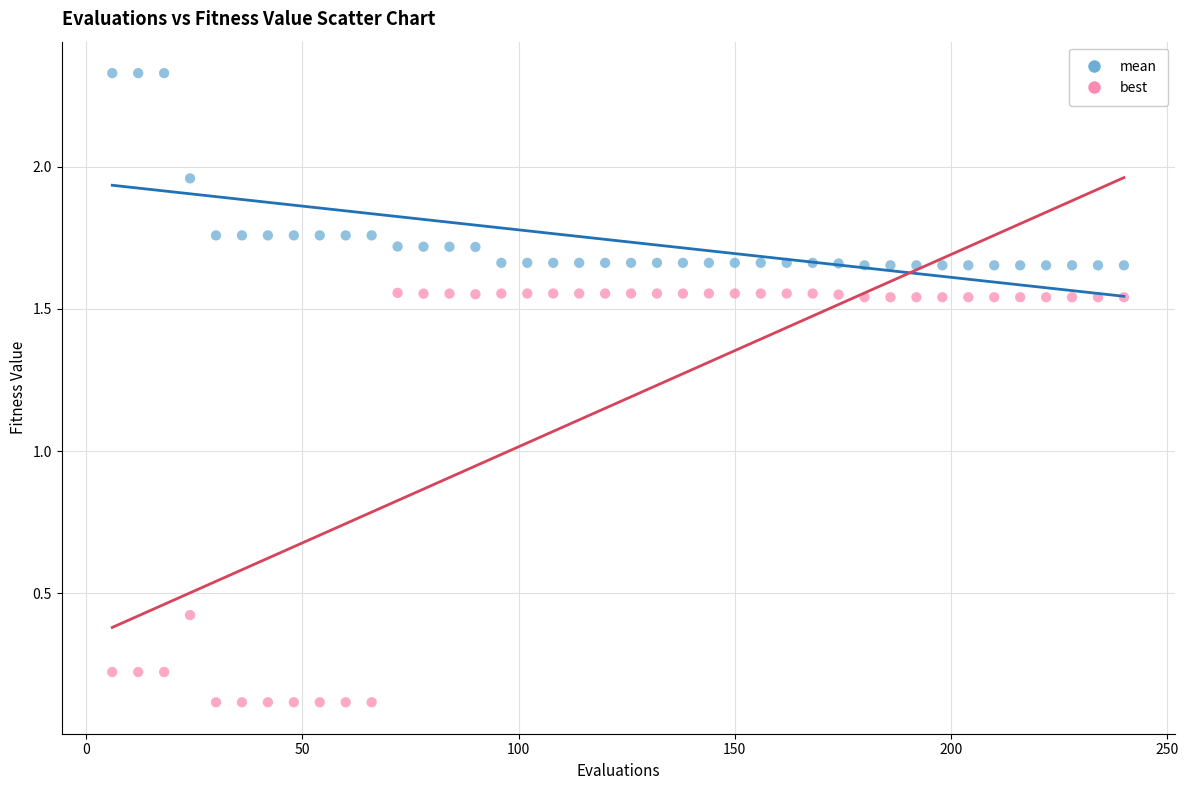

Which series reaches the minimum Y coordinate?

best